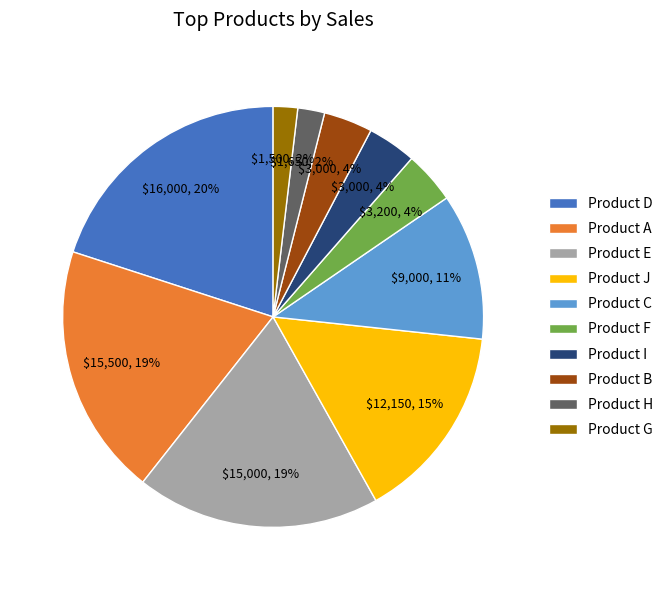

Is there a majority slice in this chart?

No